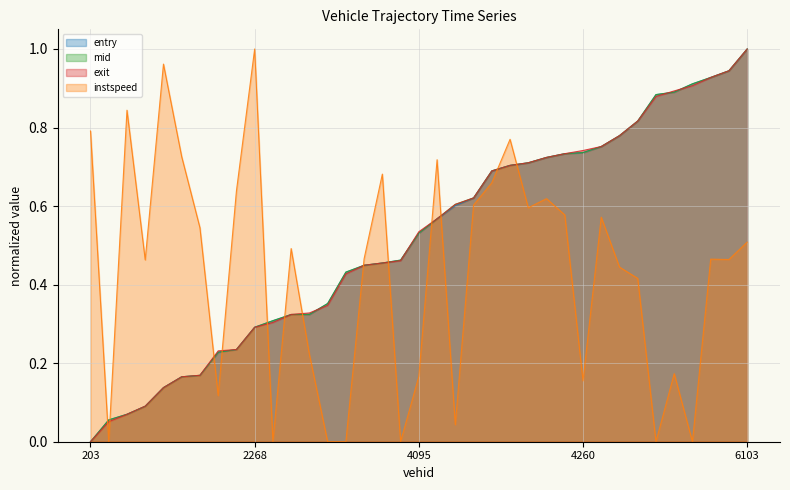

What is the average value of the instspeed series?

0.4